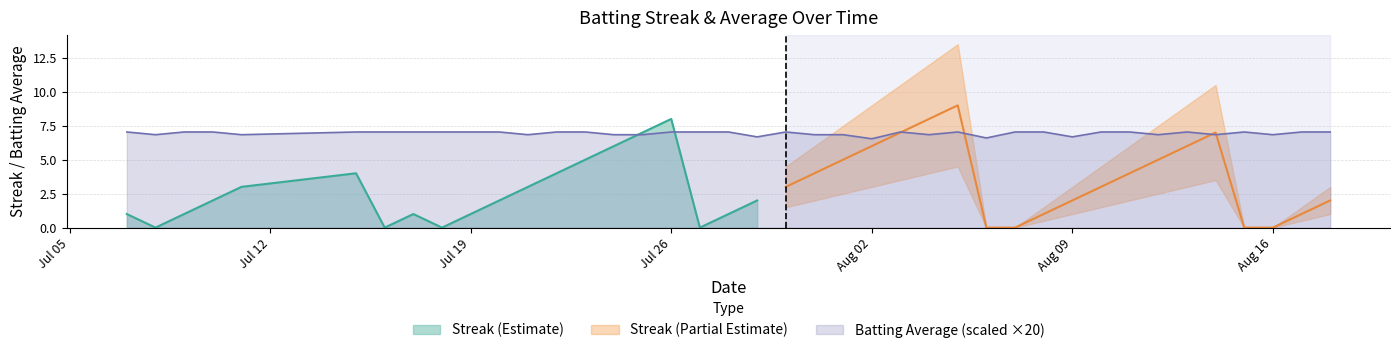

Is it true that Batting Average (scaled ×20) equals 7.0 at Jul 26?

True